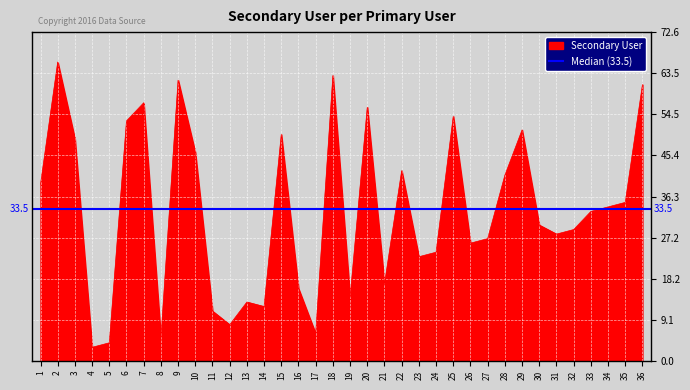

At which category does the data reach its first local valley?

4